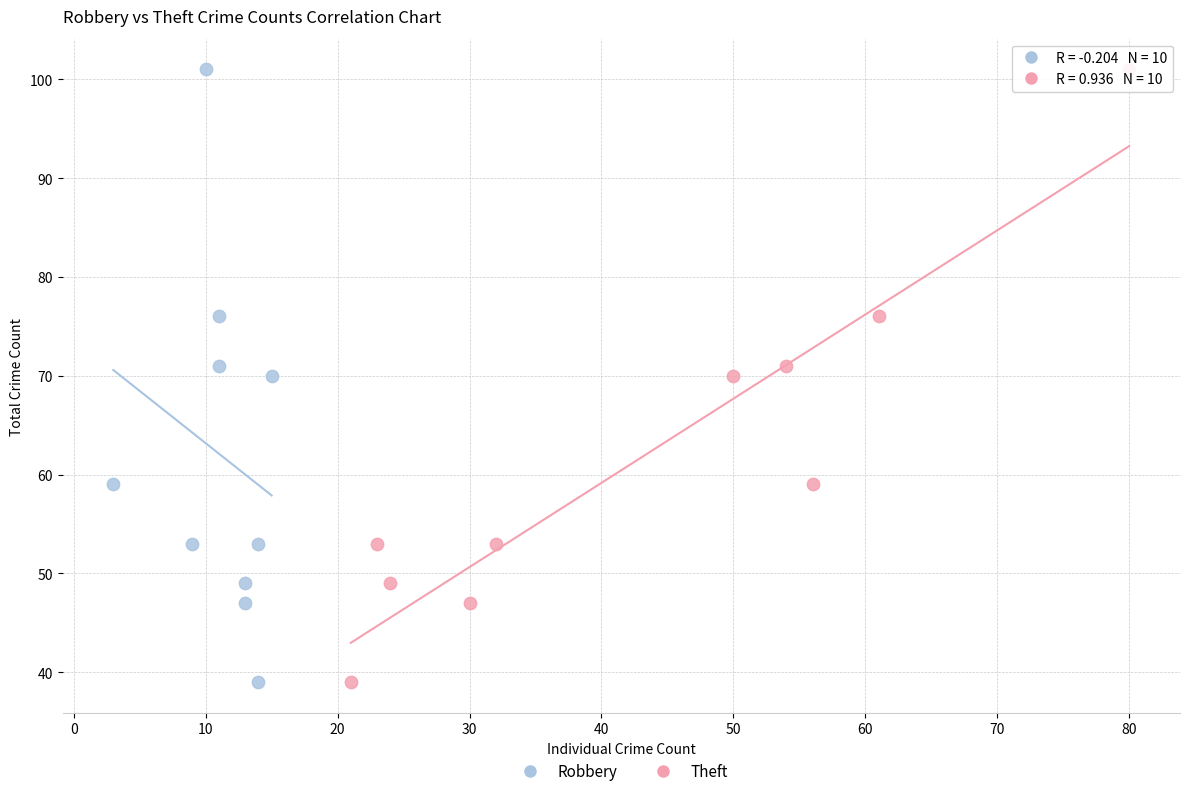

What are all the series names shown in the legend?

Robbery, Theft